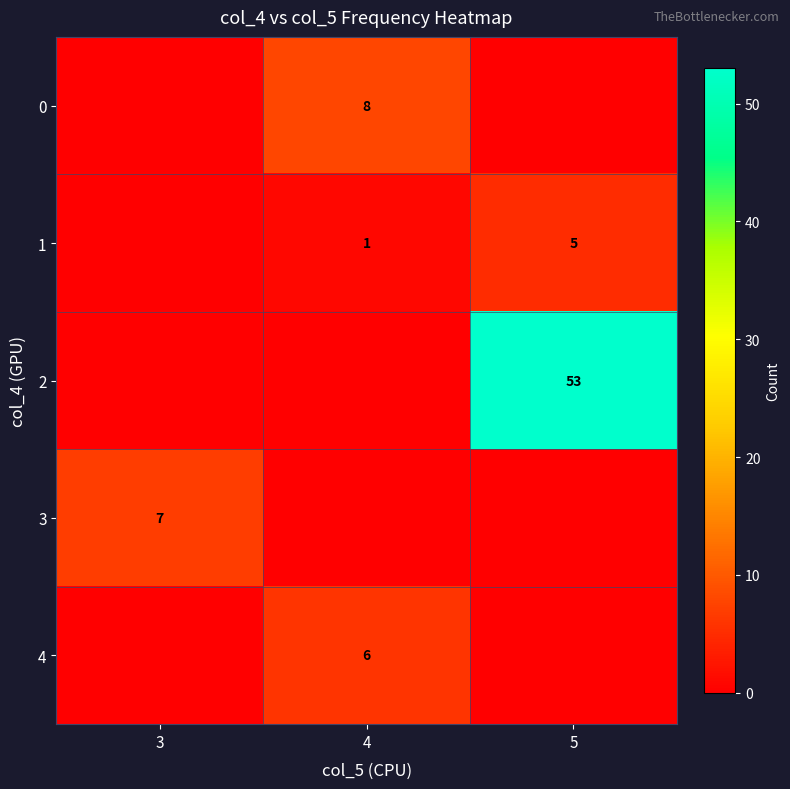

What is the difference between the 1 values at 5 and 4?

4